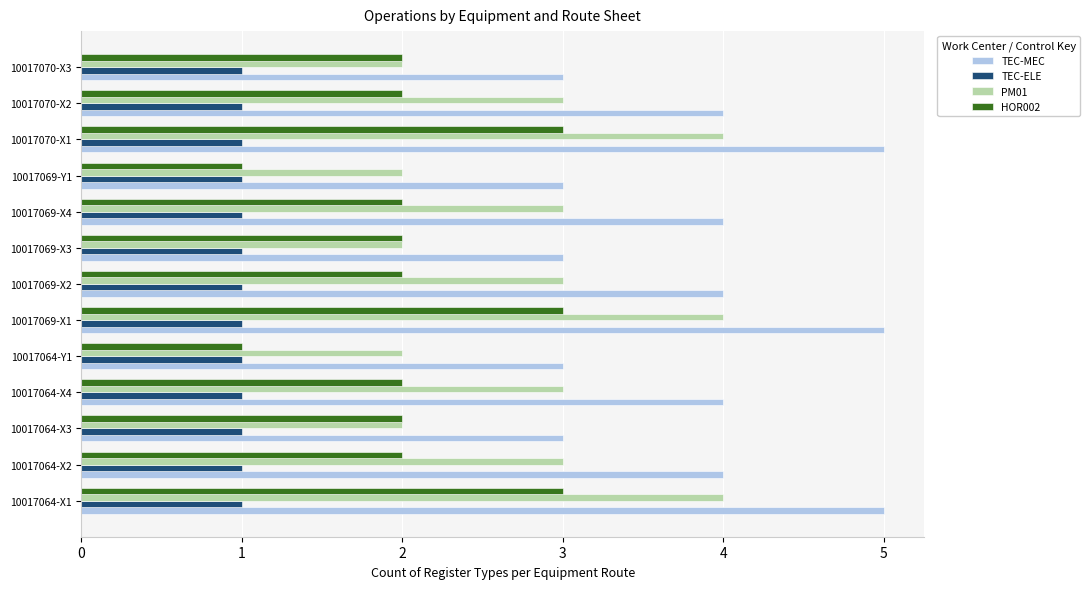

True or false: HOR002 has a value of 2 at 10017070-X1.

False